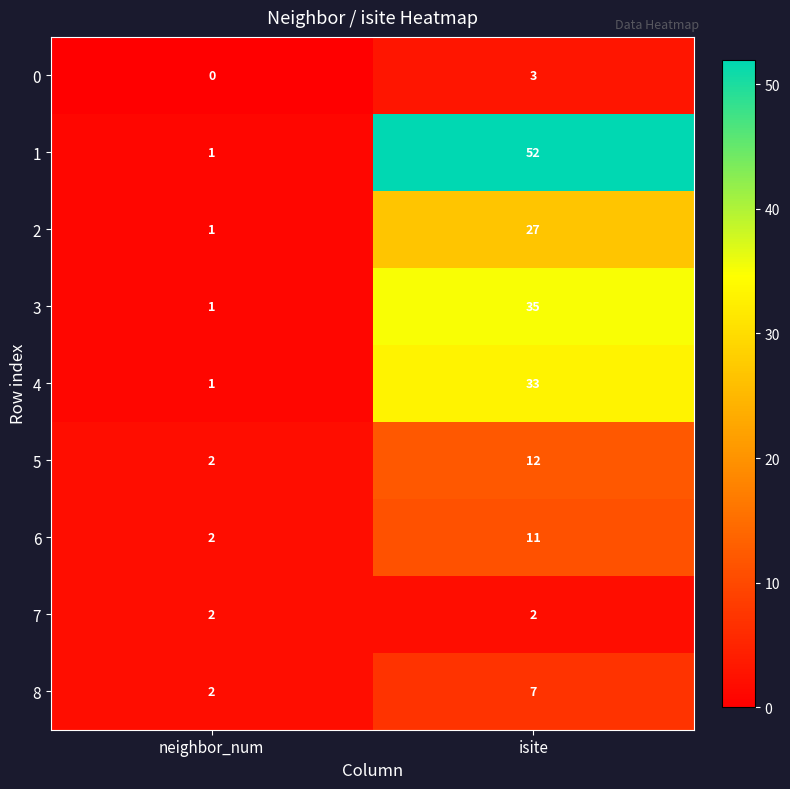

What is the sum of the 7 values at neighbor_num and isite?

4